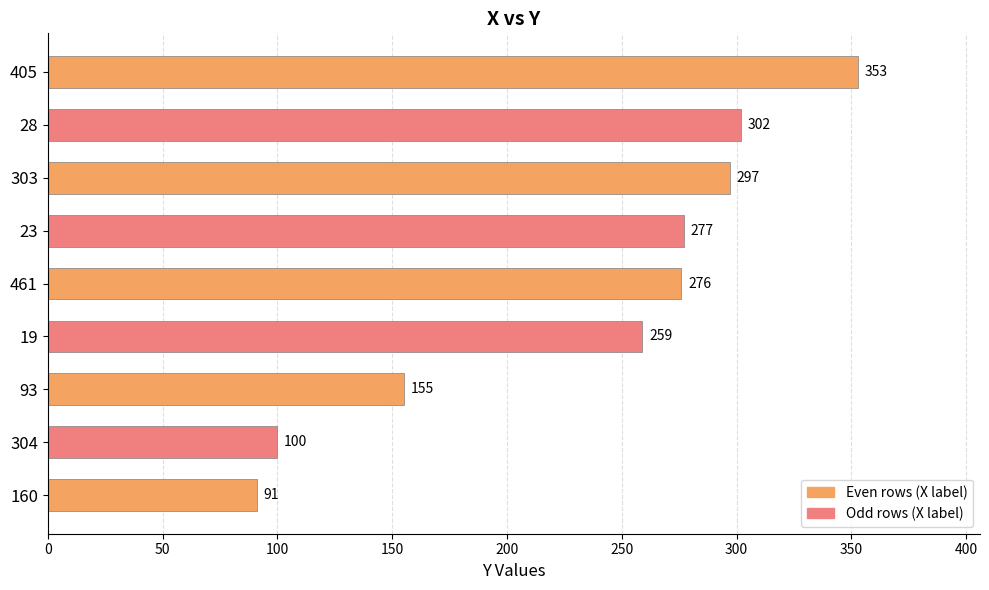

Rank the categories by value from highest to lowest.

405, 28, 303, 23, 461, 19, 93, 304, 160